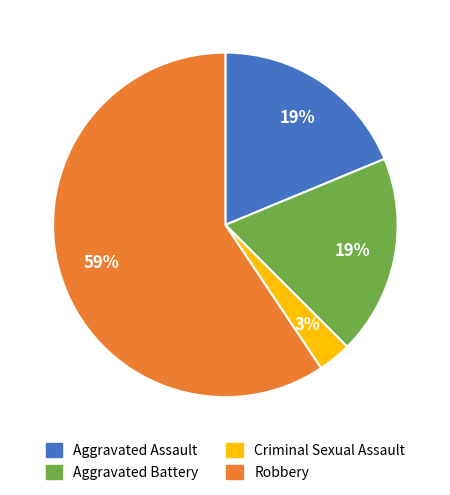

To the nearest percent, what is the combined percentage of Robbery and Aggravated Assault?

78%